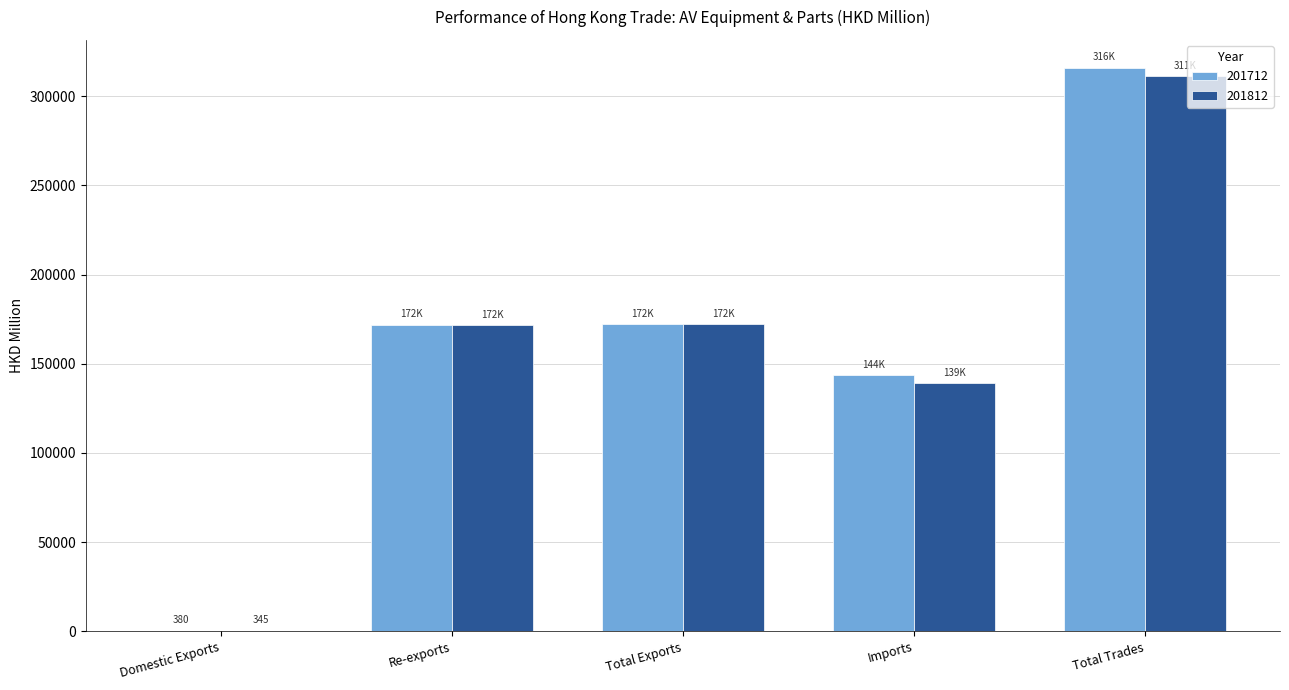

What is the sum of all 201712 values?

803625.9